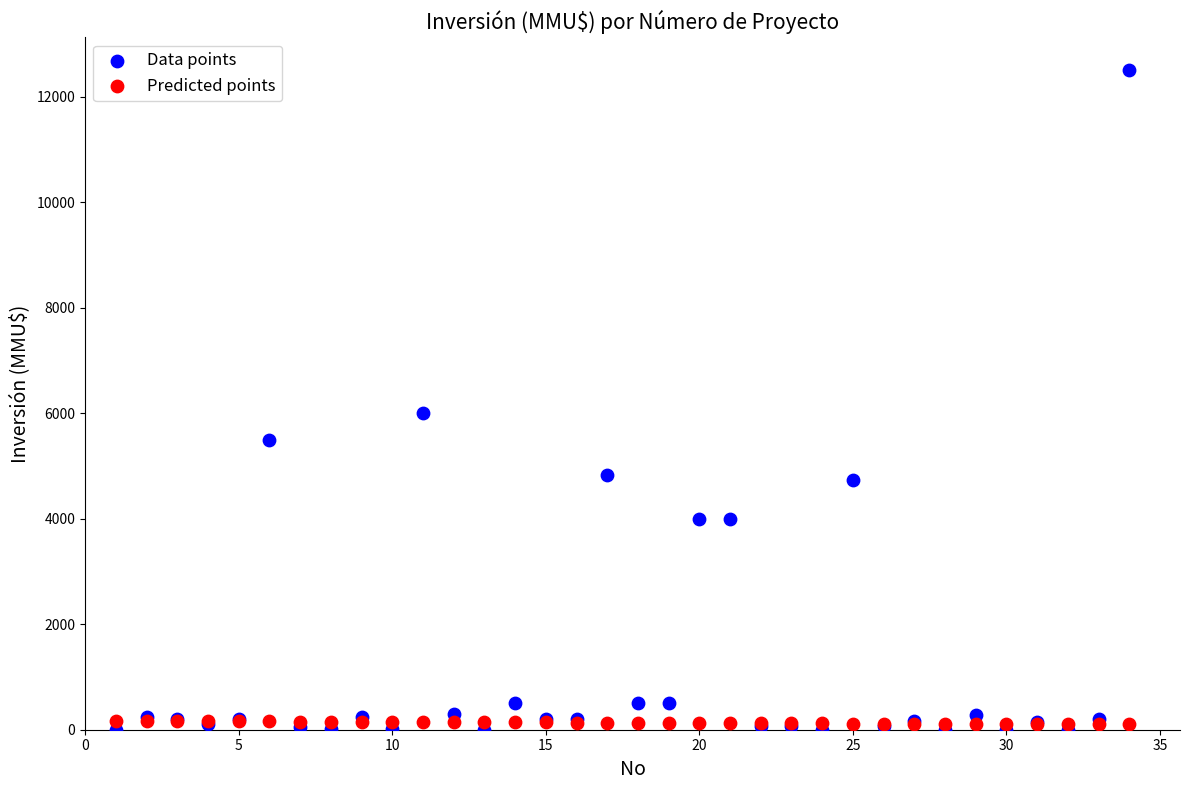

In the Data points series, what Y value is closest to 6250?

6000.0